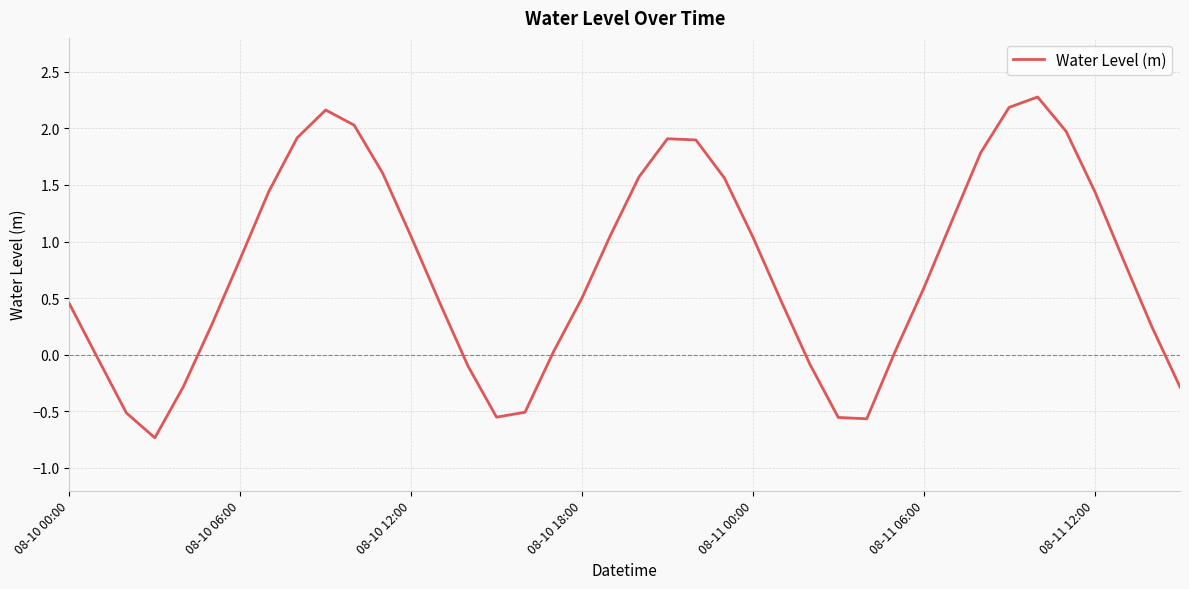

What is the difference between the maximum and minimum values?

3.0